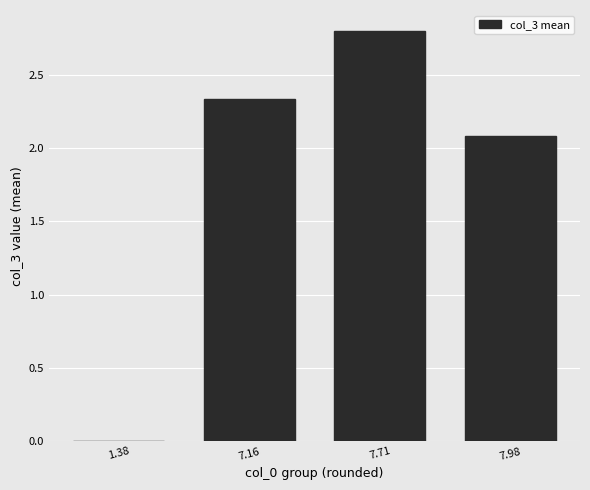

Are the bars grouped side by side (vs. stacked)?

No